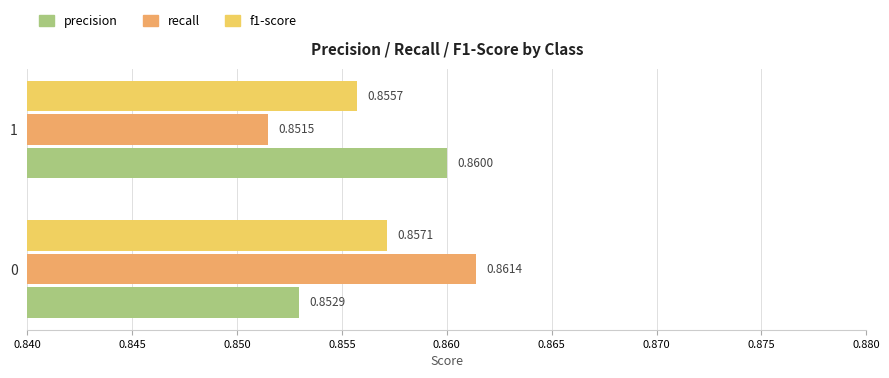

How many data points does each series have?

2